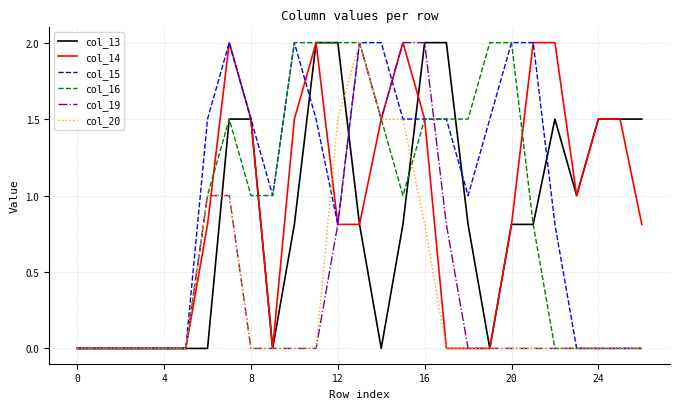

What is the greatest value displayed?

2.0